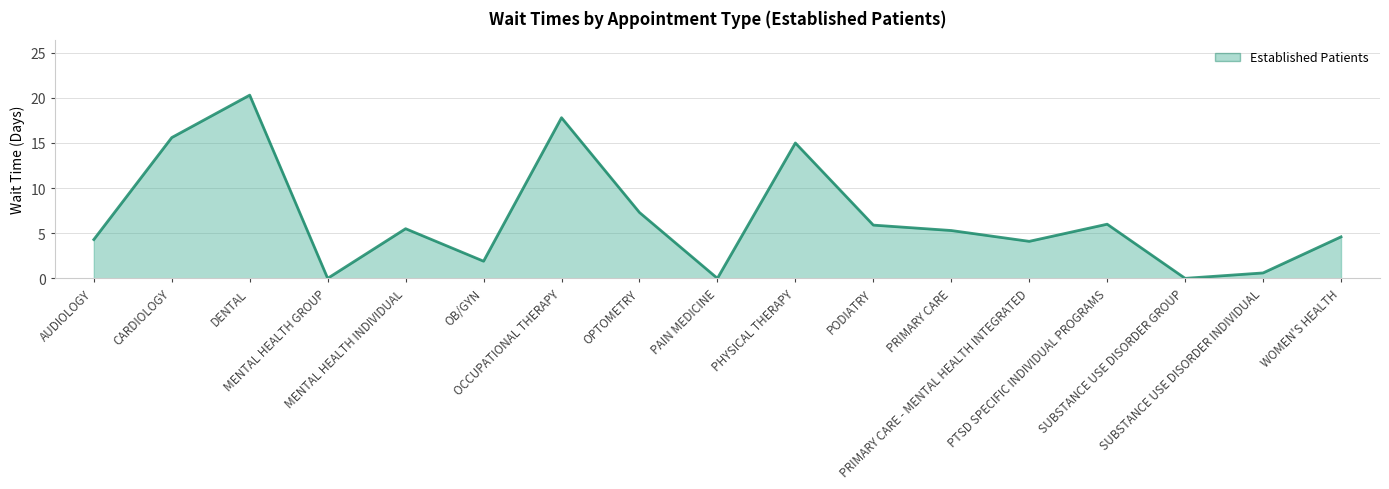

What is the difference between the maximum and minimum values?

20.3